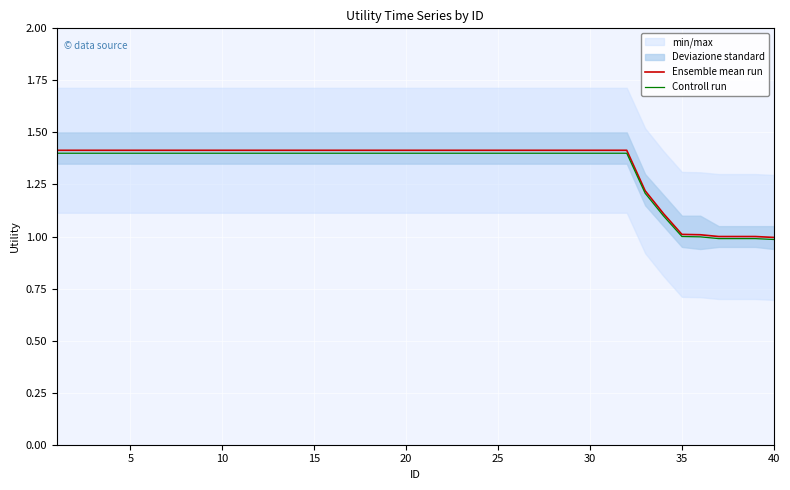

Is it true that Ensemble mean run equals 0.8 at 5?

False